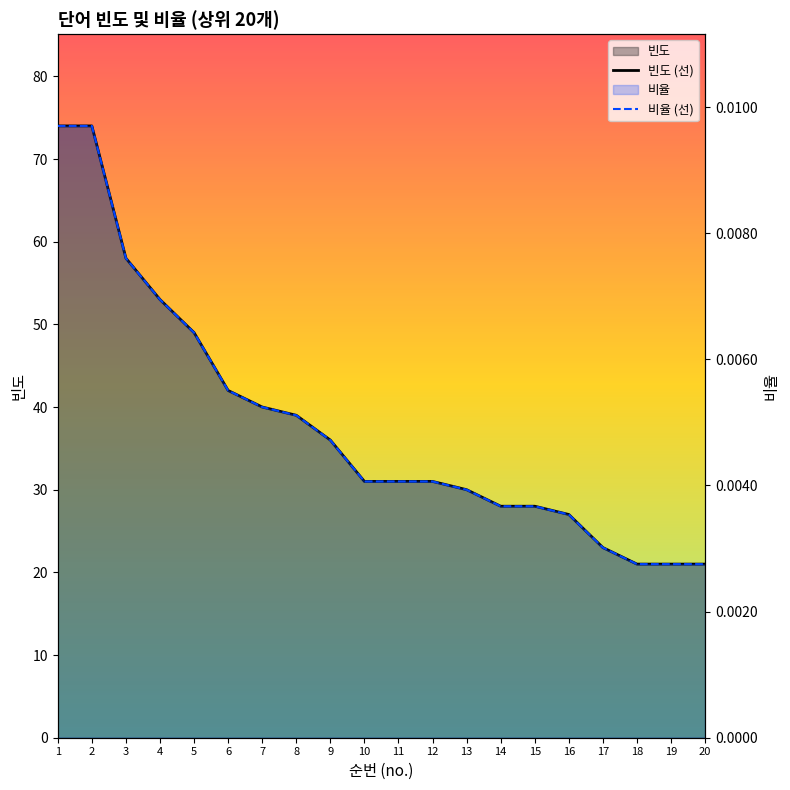

Between 7 and 19, which is larger?

7